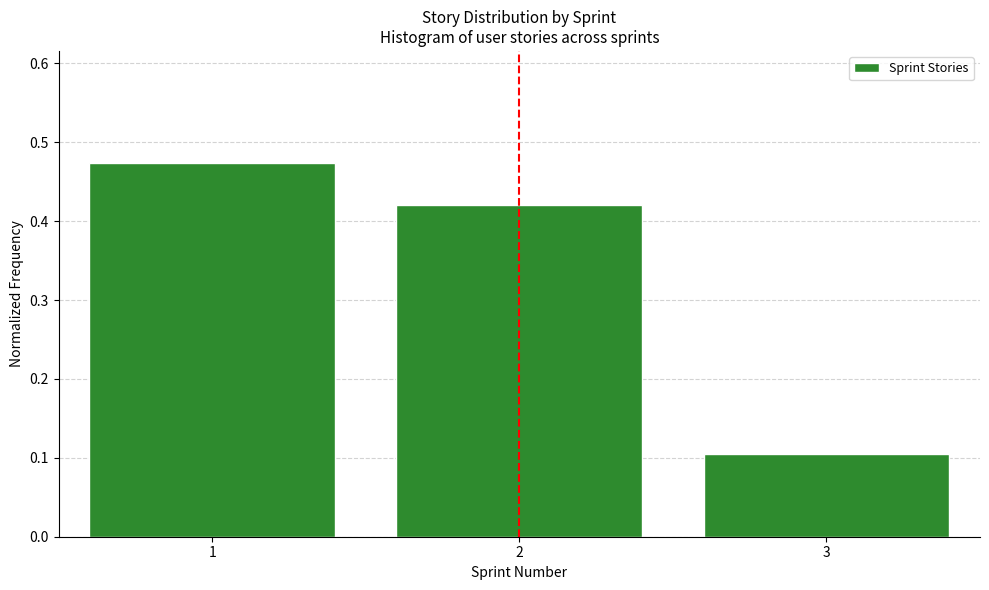

At which category does the chart reach its minimum across all series?

3